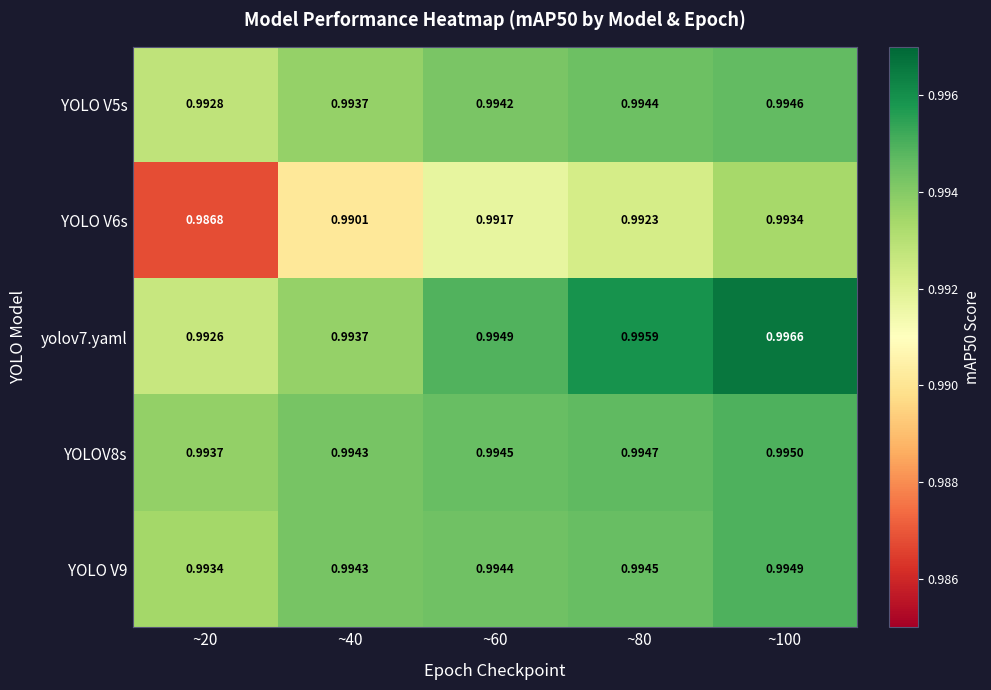

How many data points does each series have?

5